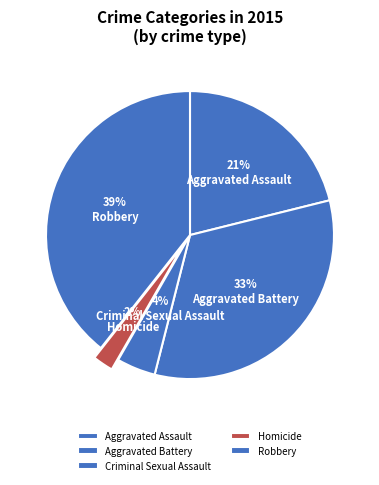

How many segments does this pie chart have?

5